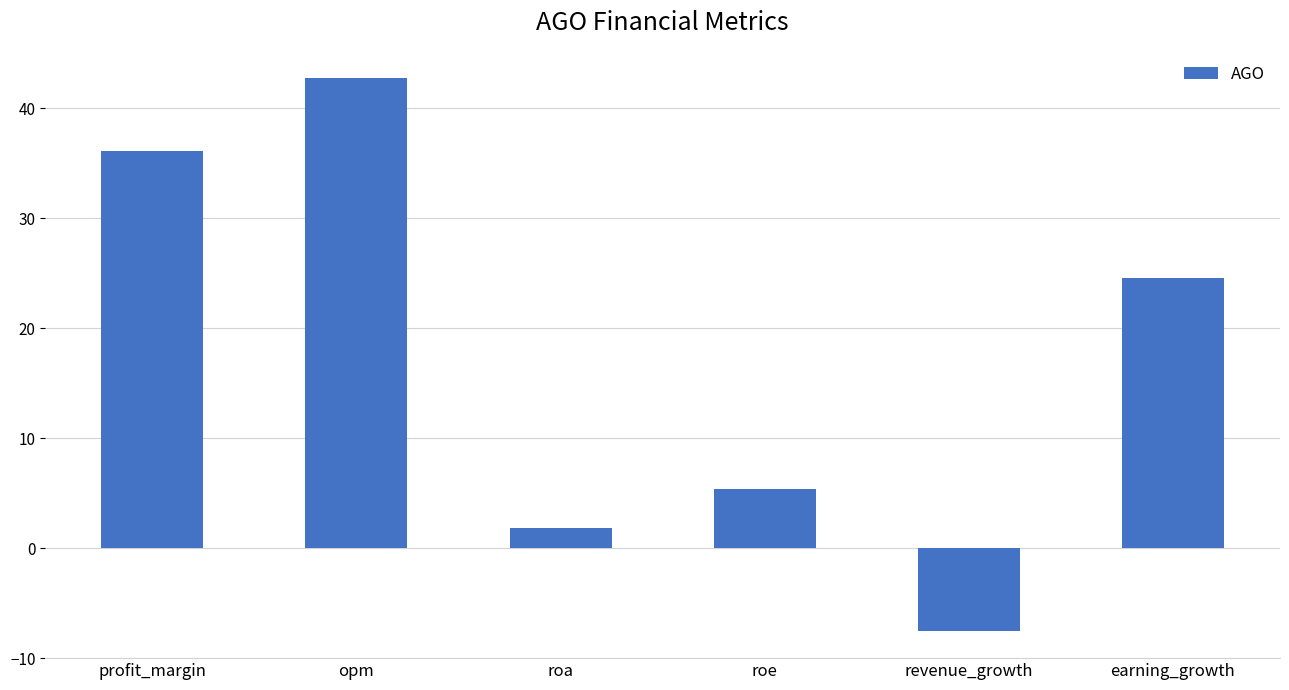

What is the ratio of the value at roe to the value at opm?

0.1